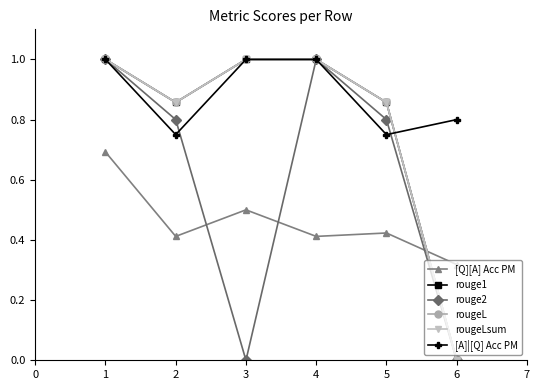

What is the approximate value of rouge2 at 3?

0.0